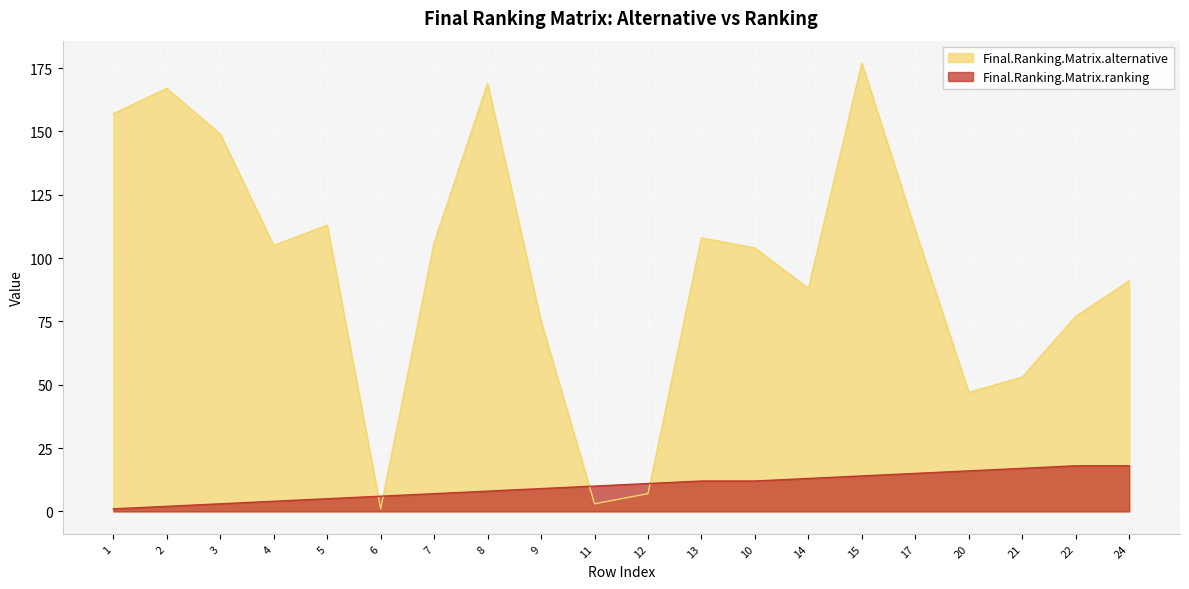

What is the total value across all series at 2?

169